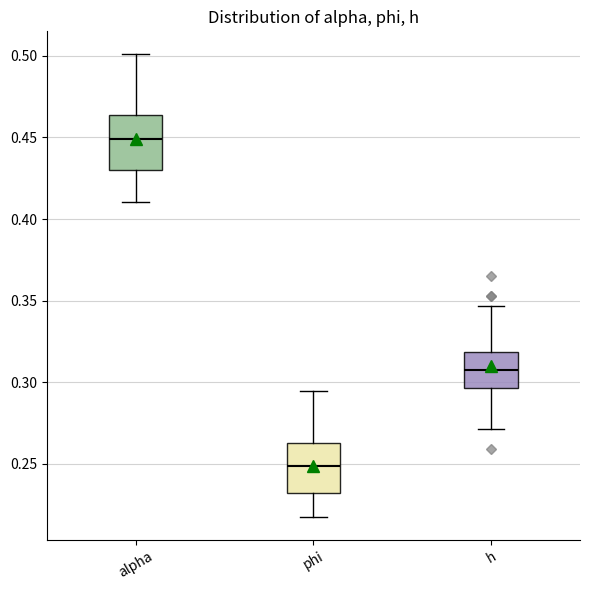

Where does the median line of the box for phi sit on the y-axis? The values are not printed on the chart, so give them approximately, as read against the axis.

0.250